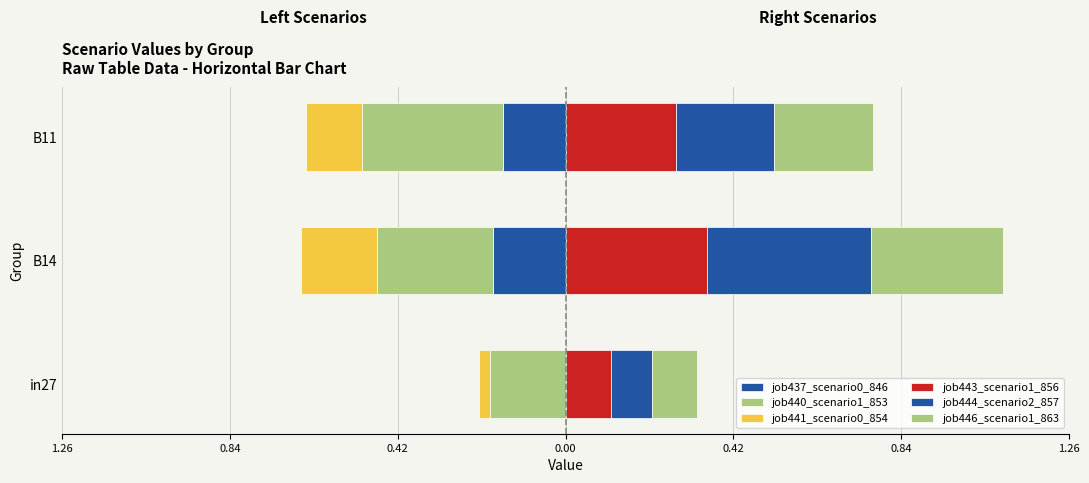

At how many categories does at least one series exceed 0?

3